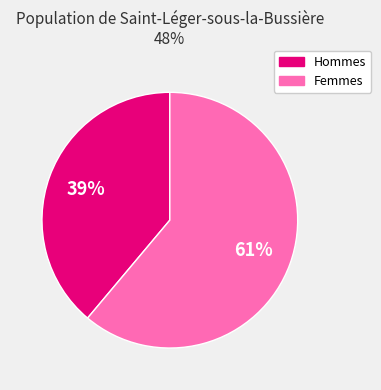

To the nearest percent, what is the average slice percentage?

50%